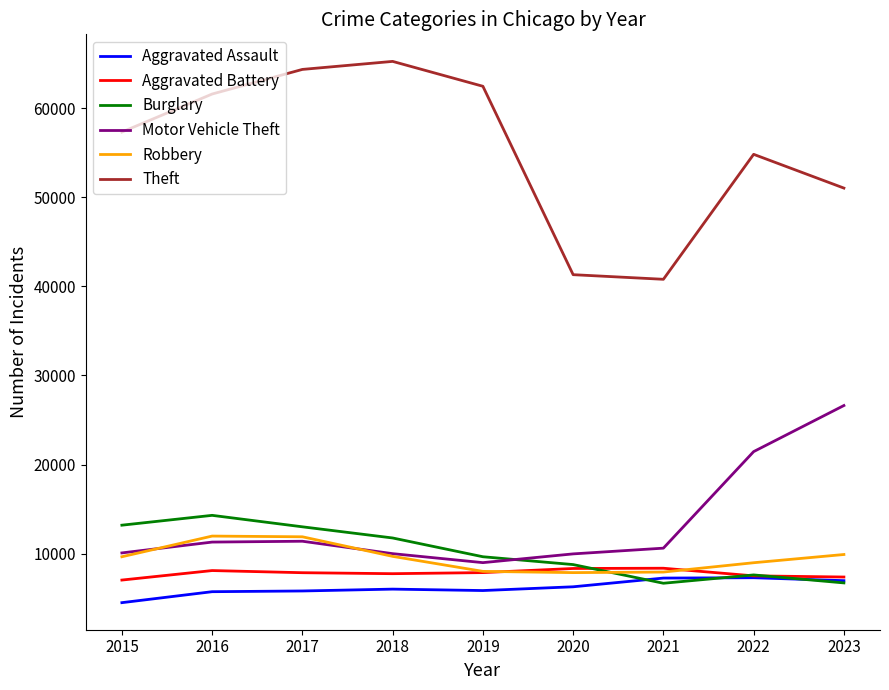

Which series has the largest total across all categories?

Theft